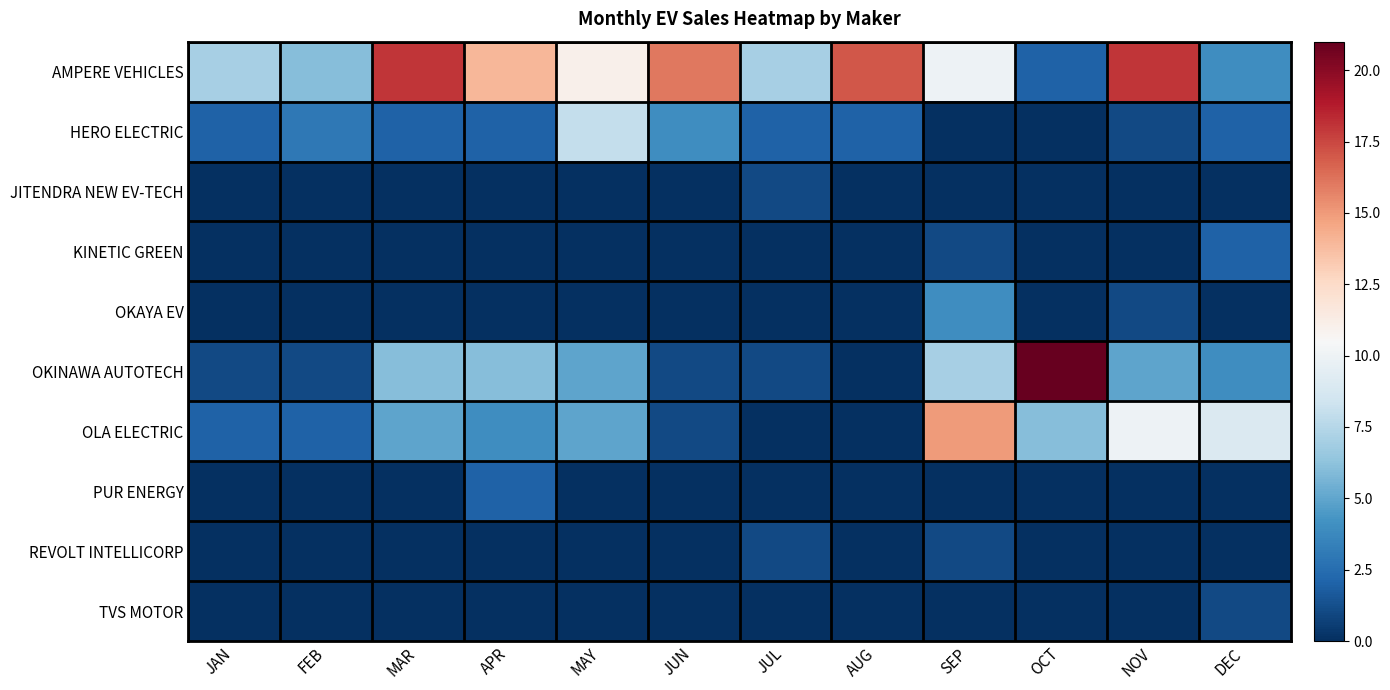

Which series changed the most between JUL and SEP?

OLA ELECTRIC